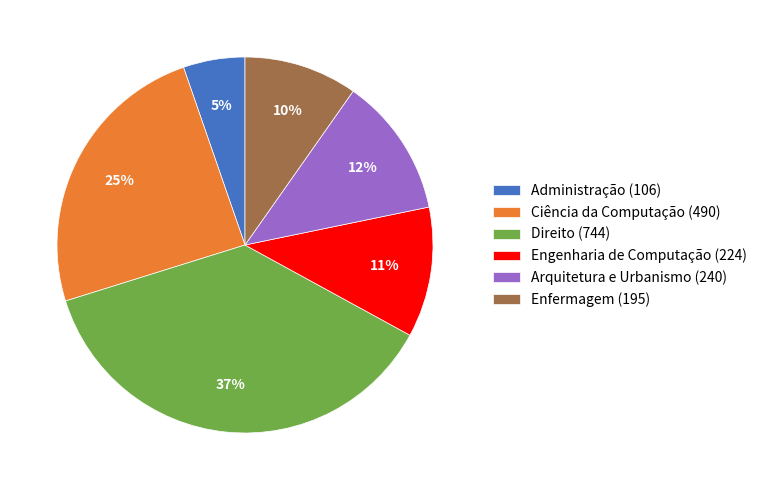

Is it true that Enfermagem (195) is 10% of the pie?

True